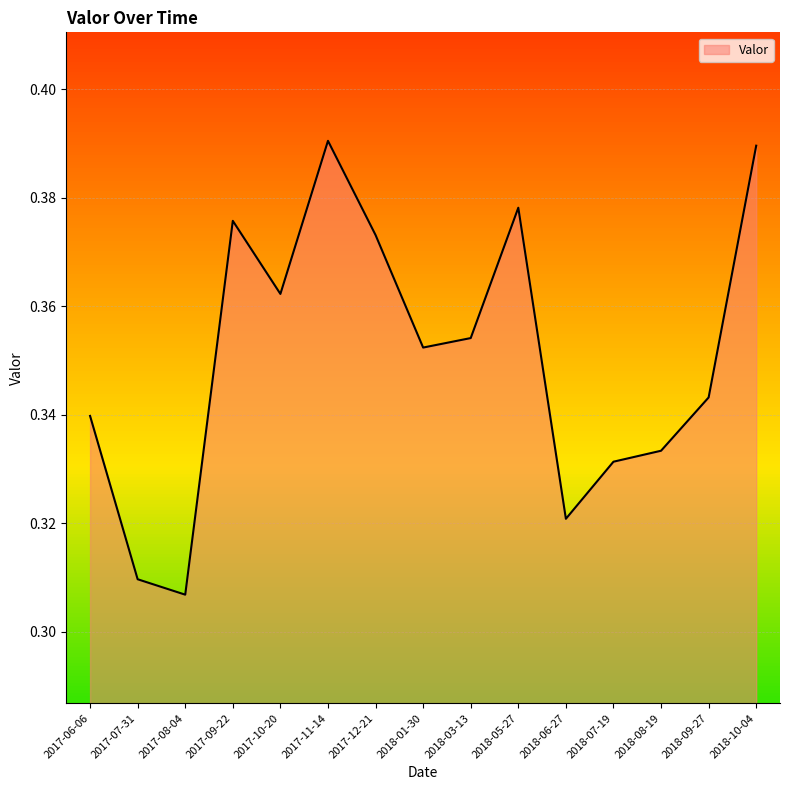

At which label is the value closest to 0?

2017-08-04